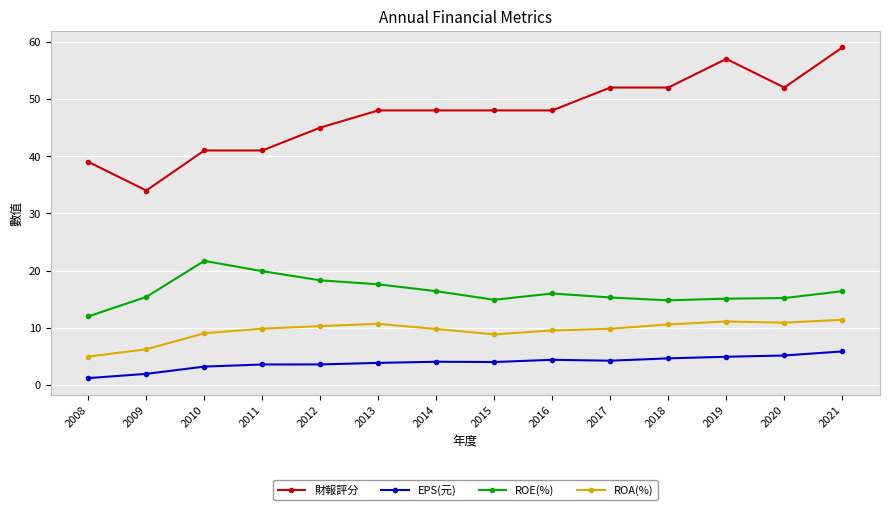

Is the value of ROE(%) at 2008 greater than the value of ROA(%) at 2009?

Yes